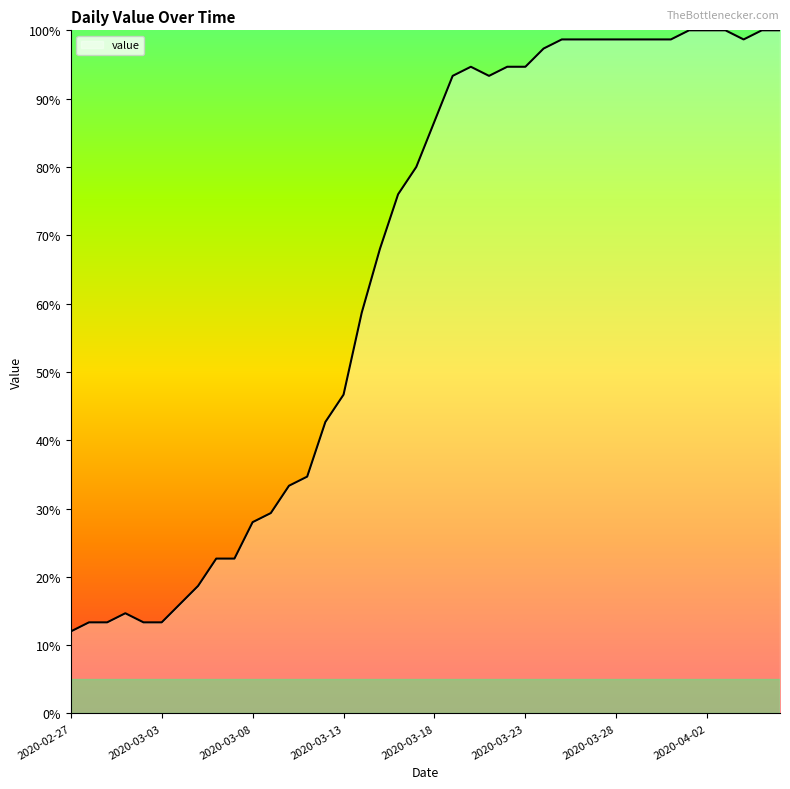

What is the minimum value shown in the chart?

12.0